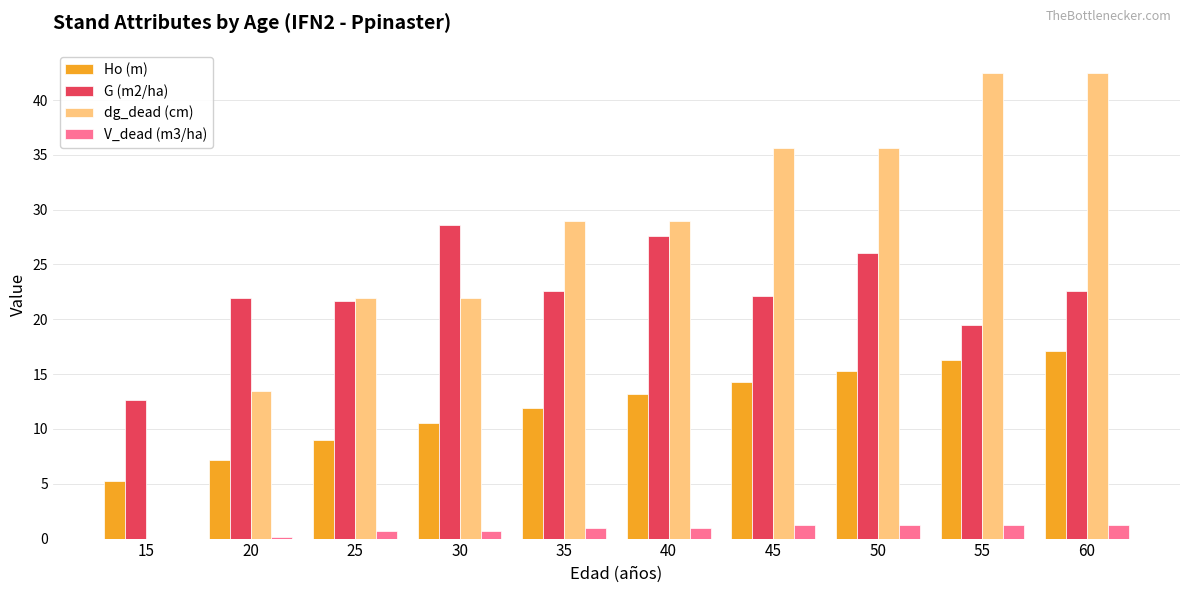

What are all the series names shown in the legend?

Ho (m), G (m2/ha), dg_dead (cm), V_dead (m3/ha)